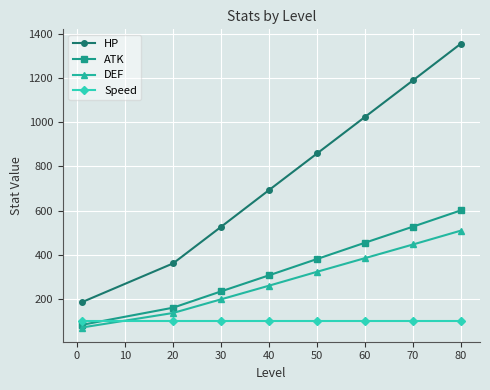

Rank the series by their maximum value, from lowest to highest.

Speed, DEF, ATK, HP